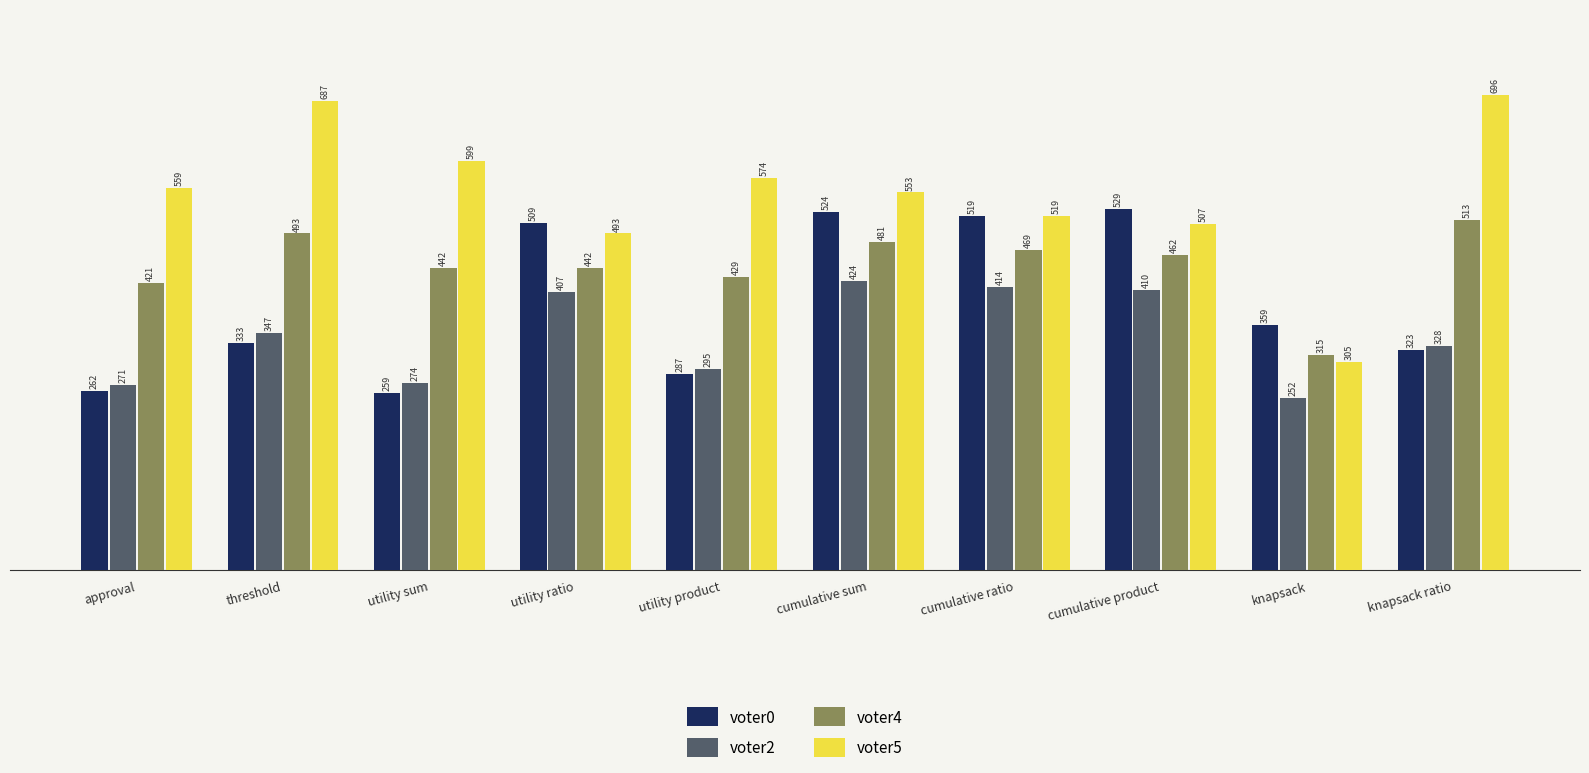

Which category has the lowest value in the voter2 series?

knapsack